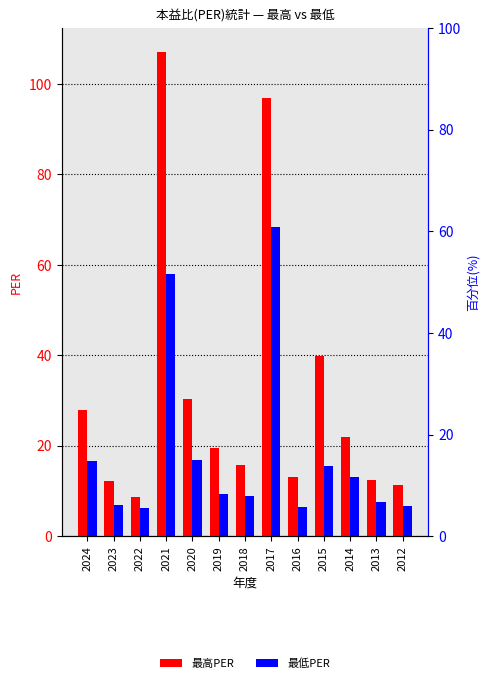

What are all the series names shown in the legend?

最高PER, 最低PER